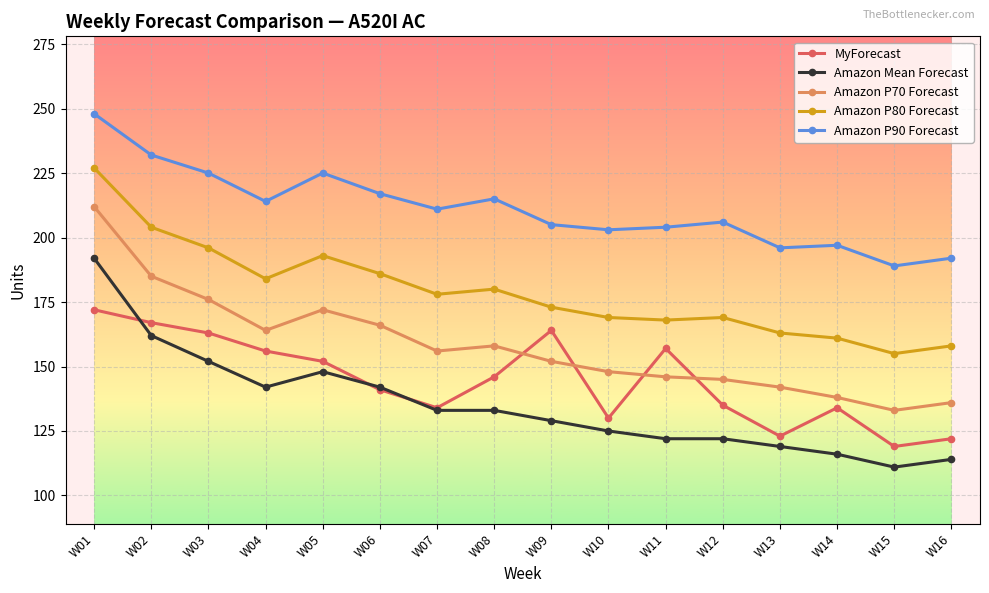

Where is the first local minimum for Amazon P80 Forecast?

W04